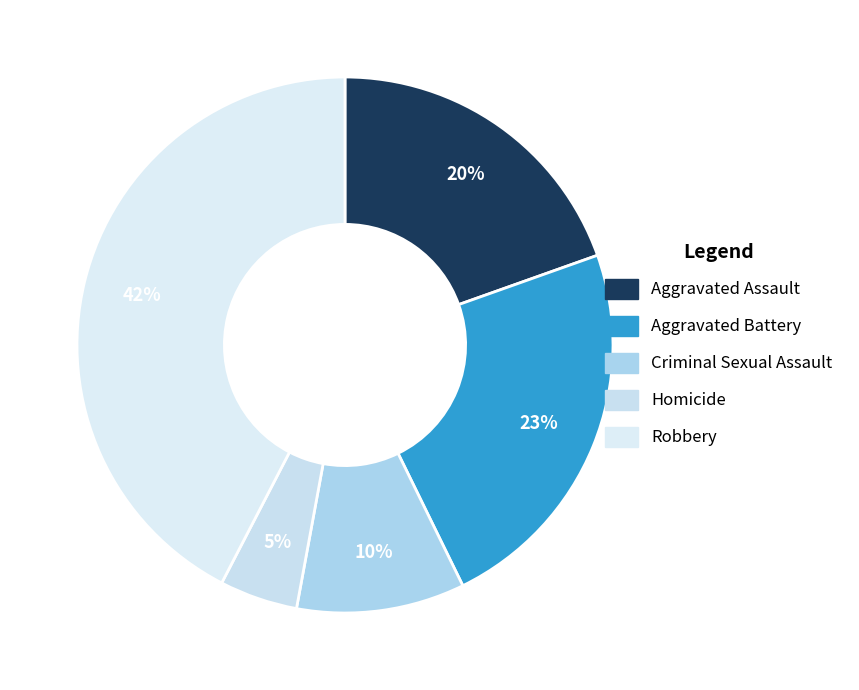

What is the total percentage of Aggravated Battery and Criminal Sexual Assault?

33.3%